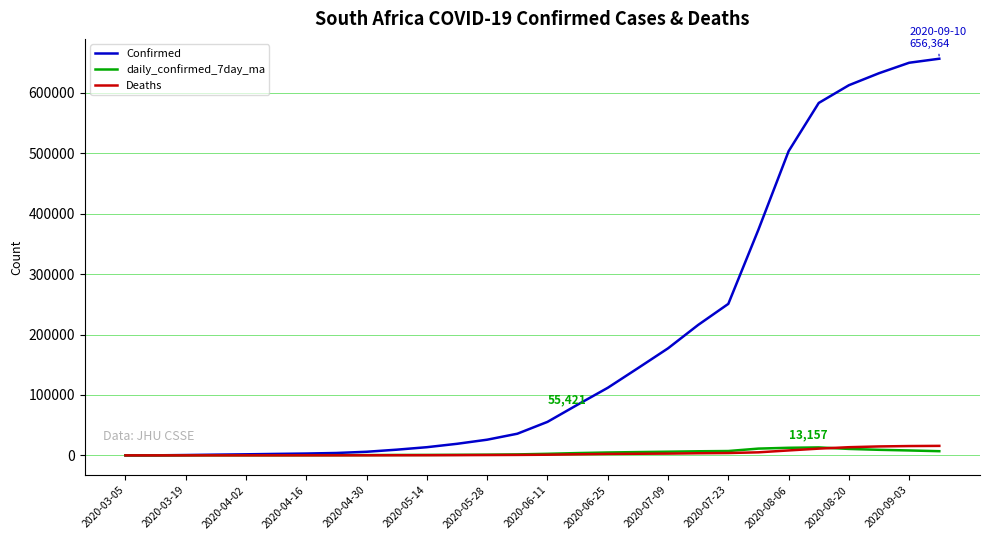

Does the chart display data point markers on the line(s)?

No